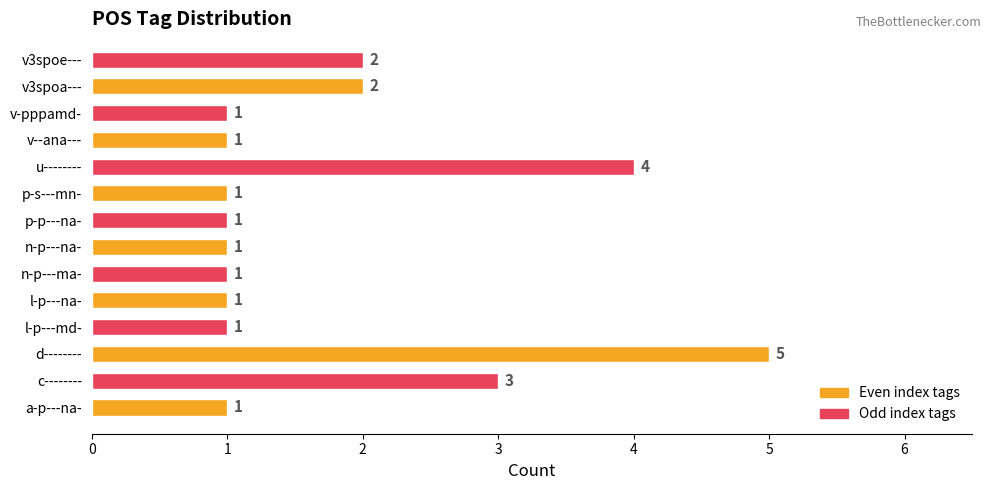

Where is the data nearest to the value 3?

c--------